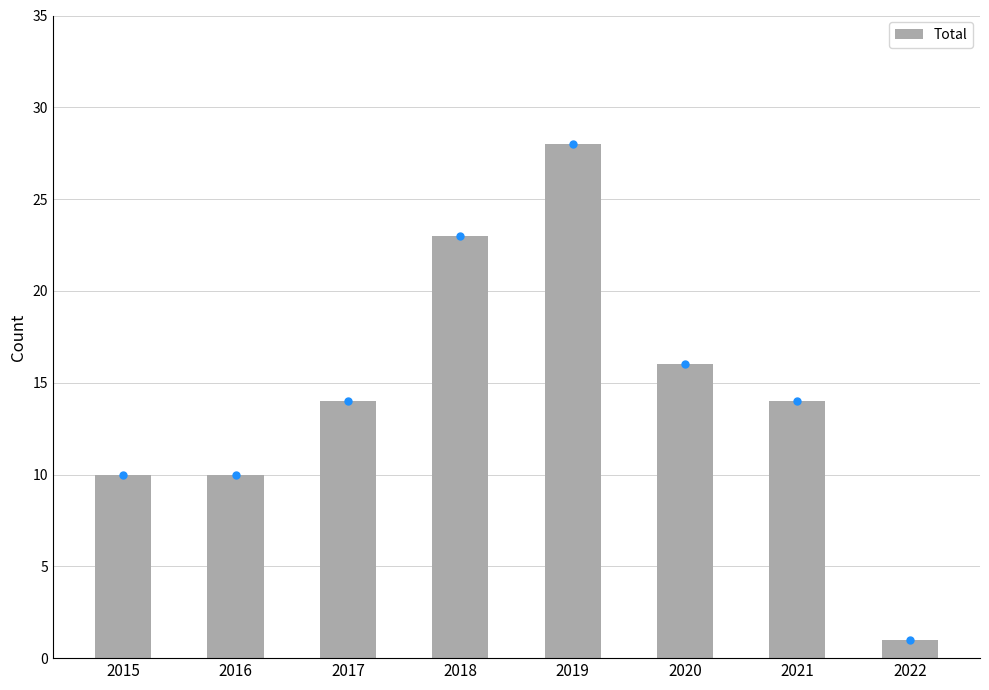

What is the change in value from 2017 to 2019?

+14